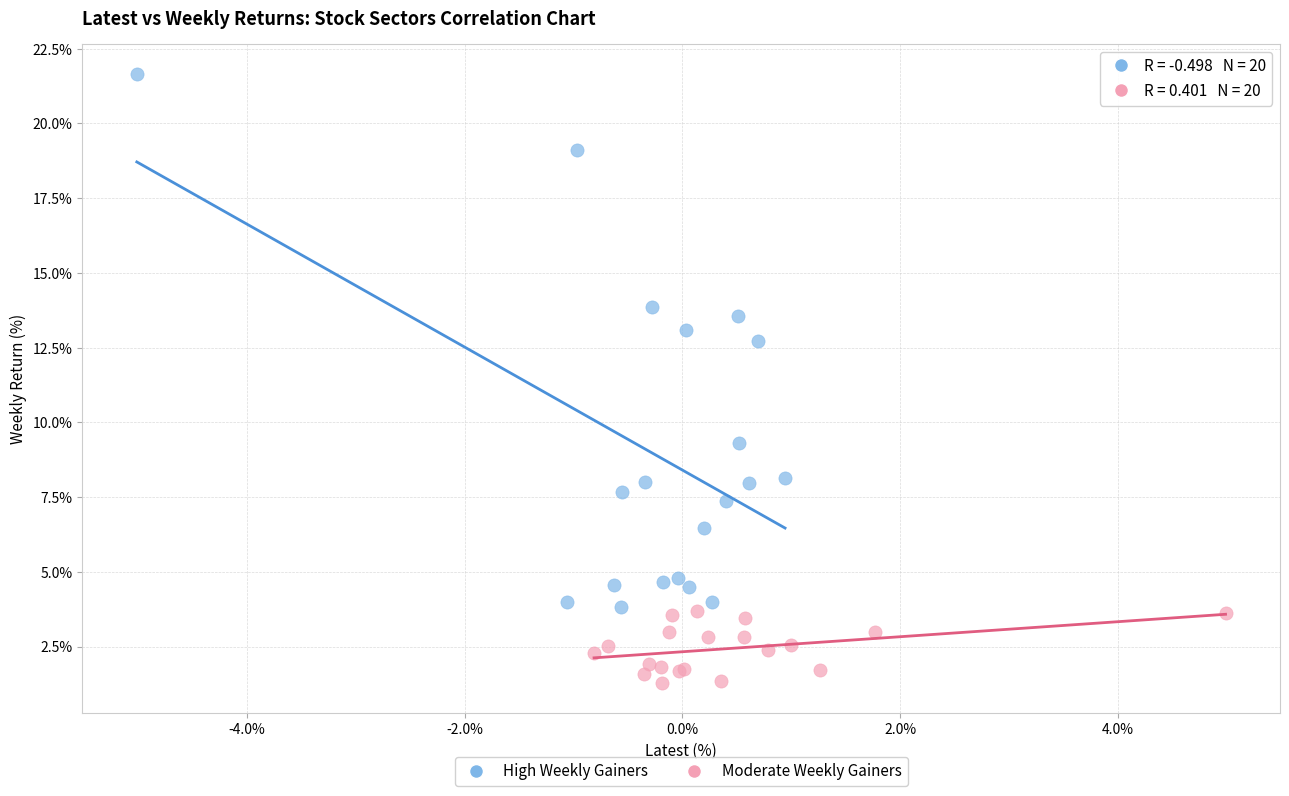

Which series reaches the minimum Y coordinate?

Moderate Weekly Gainers